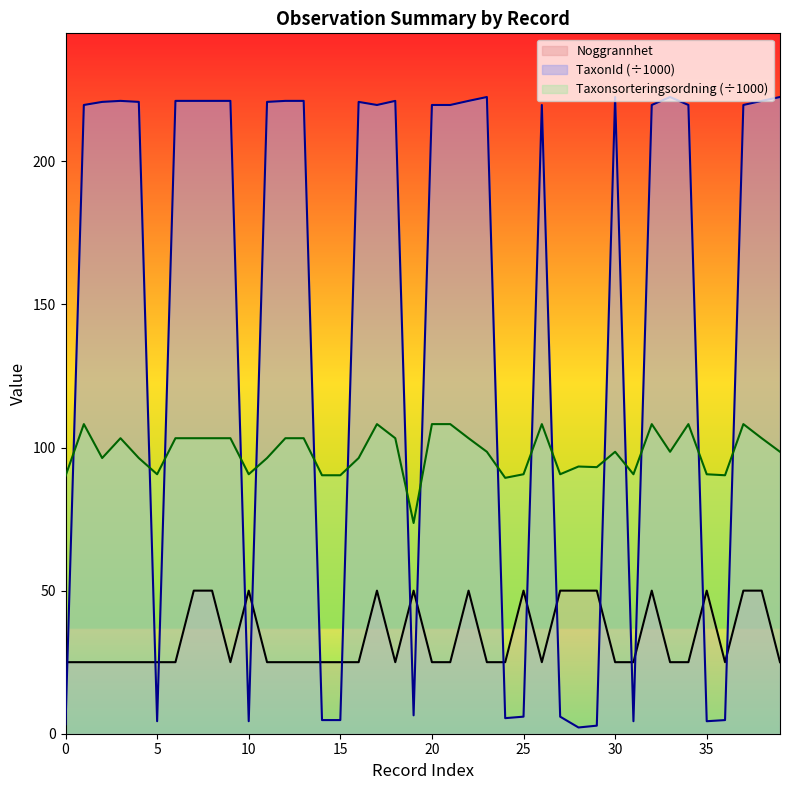

How many times do Noggrannhet and TaxonId cross each other?

17